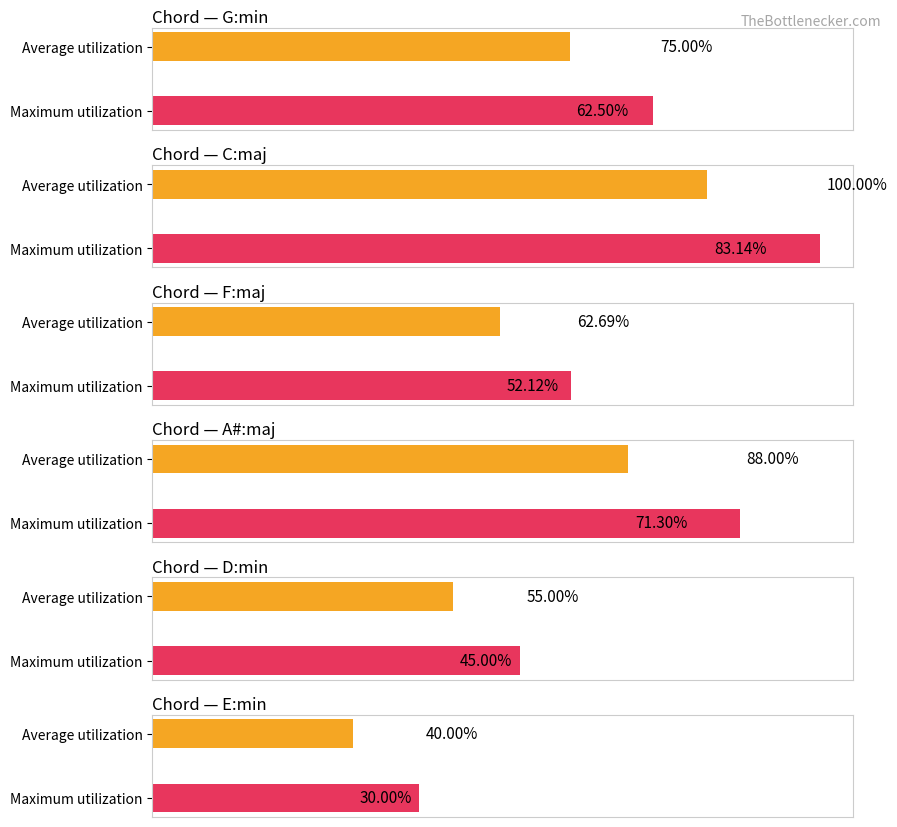

What is the label of the 3rd bar from the right?

A#:maj